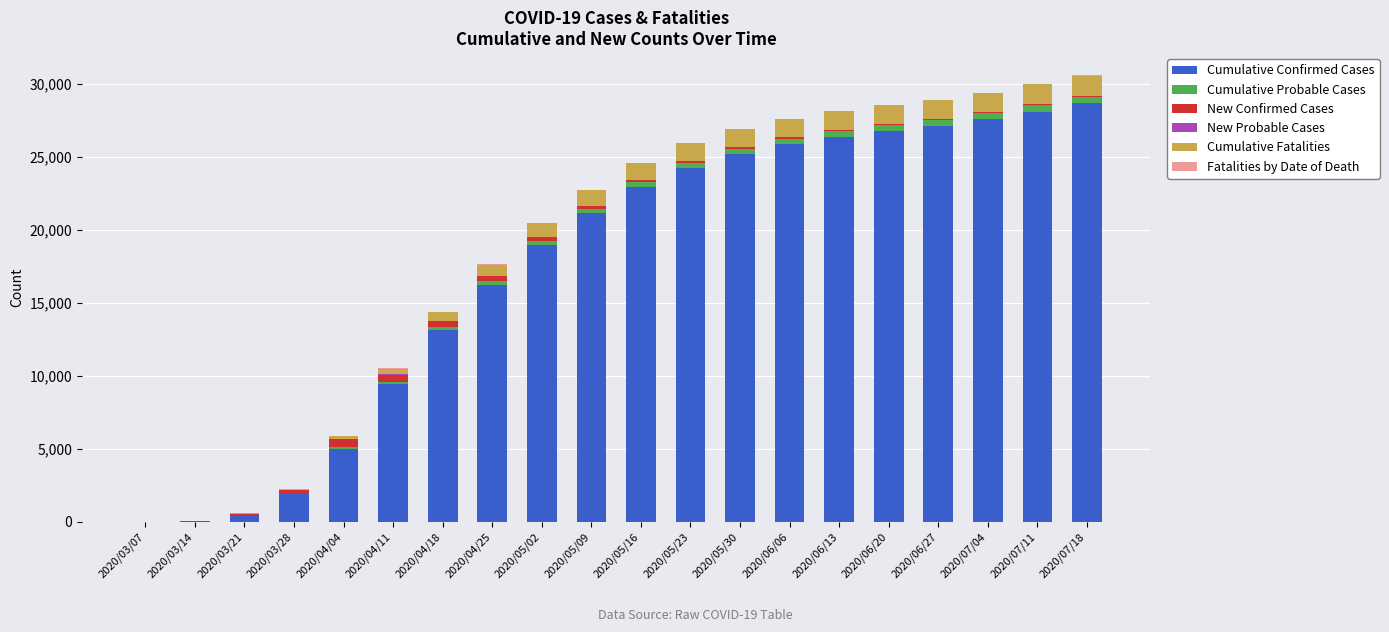

What is the highest value of the Cumulative Confirmed Cases series?

28658